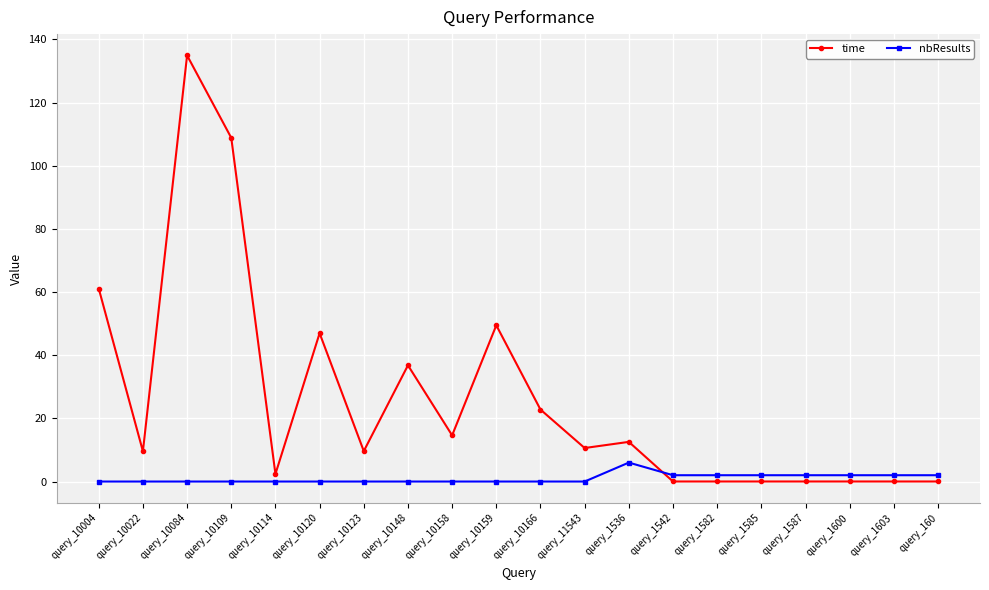

What value does the time series have at query_1536?

12.6